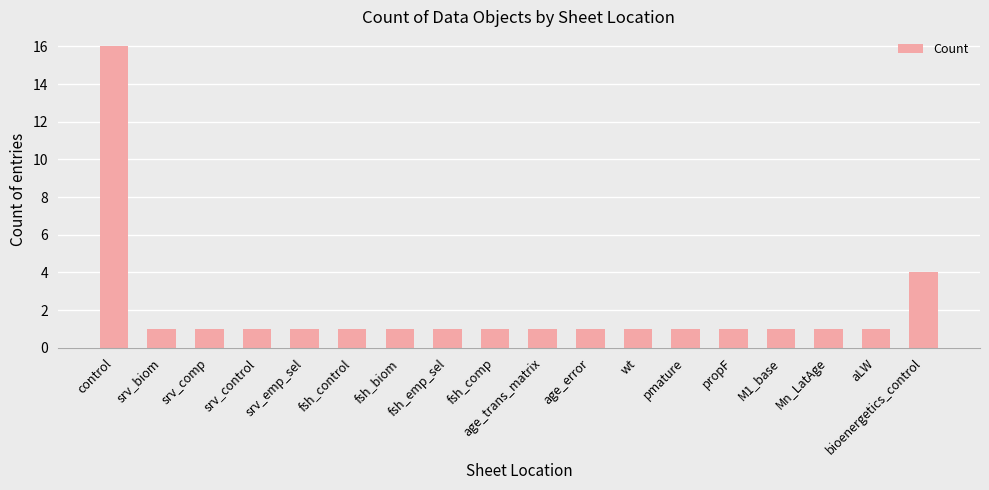

How many bars are there in total?

18